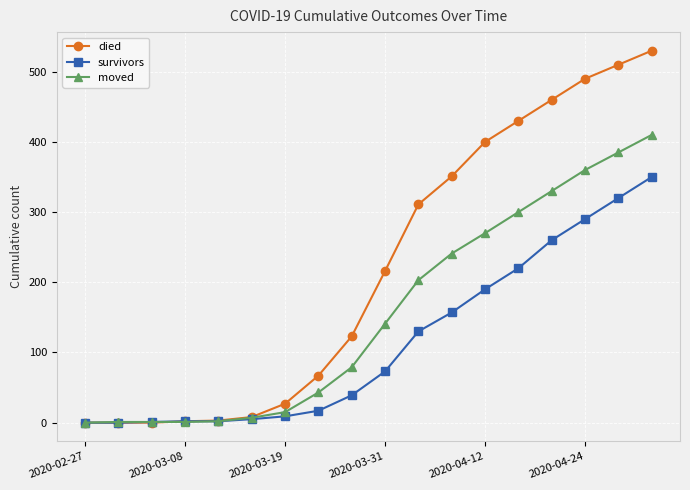

What is the average value of the survivors series?

115